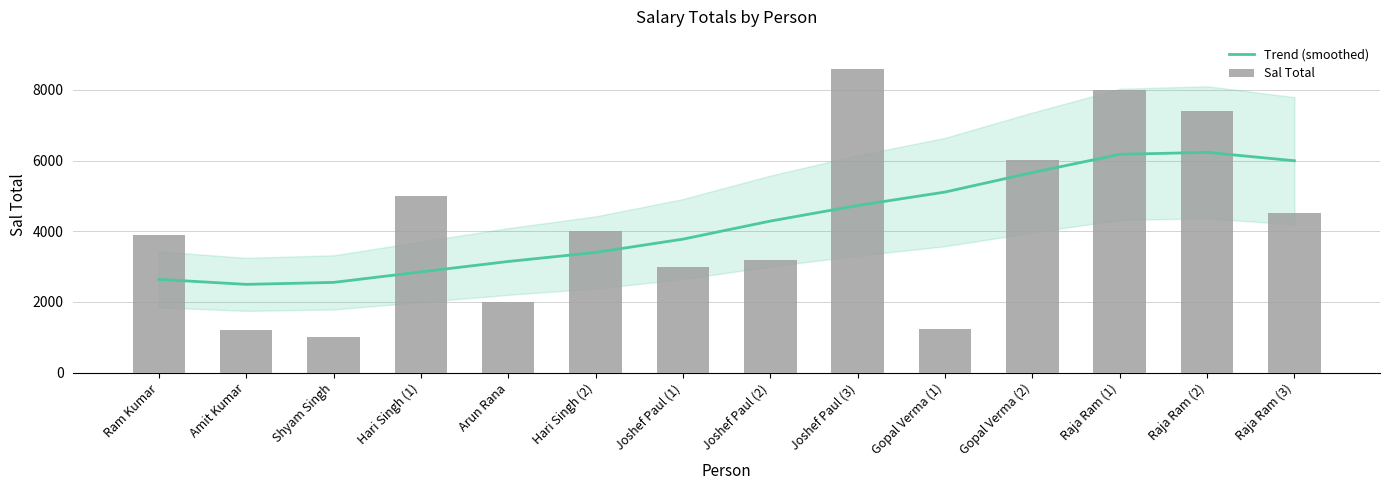

What are all the series names shown in the legend?

Trend (smoothed), Sal Total